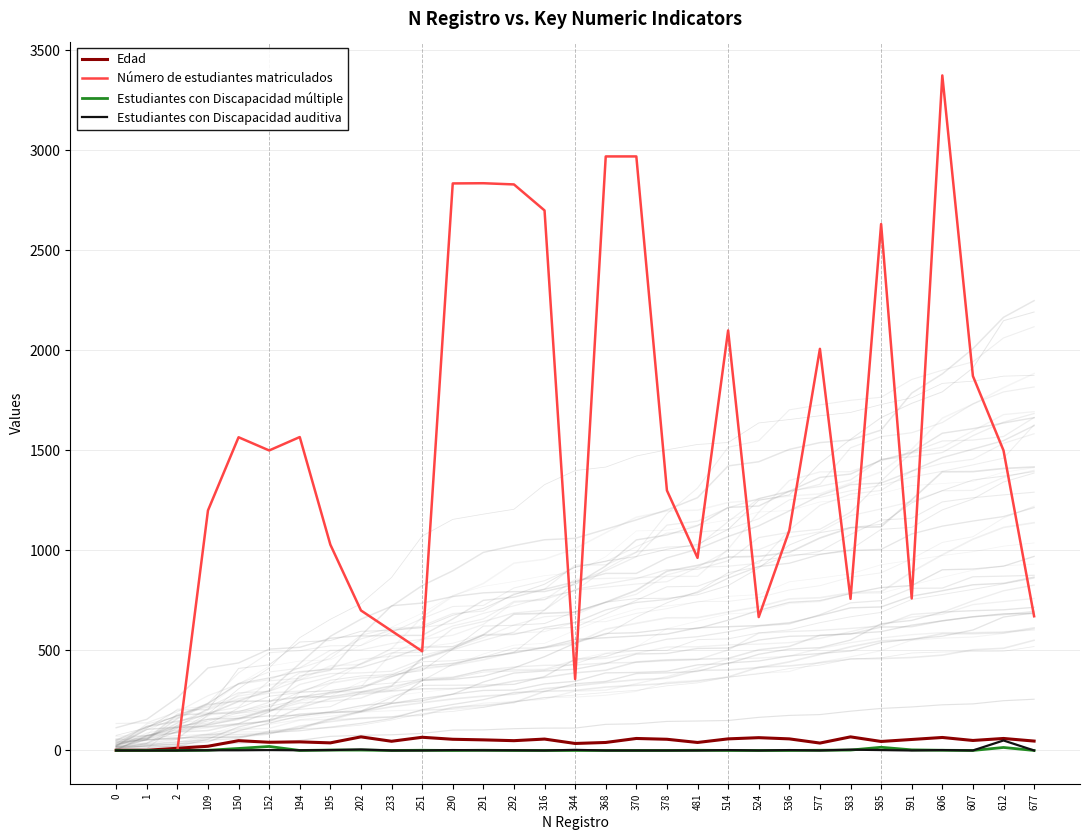

Is the value of Estudiantes con Discapacidad múltiple at 290 greater than the value of Edad at 150?

No